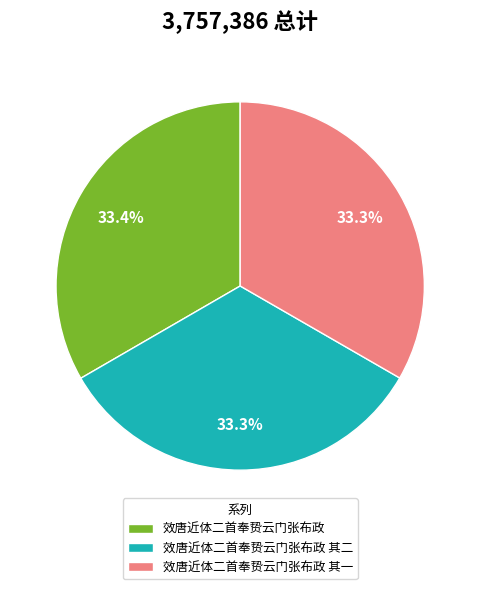

What is the ratio of the value at 效唐近体二首奉贽云门张布政 to the value at 效唐近体二首奉贽云门张布政 其一?

1.0